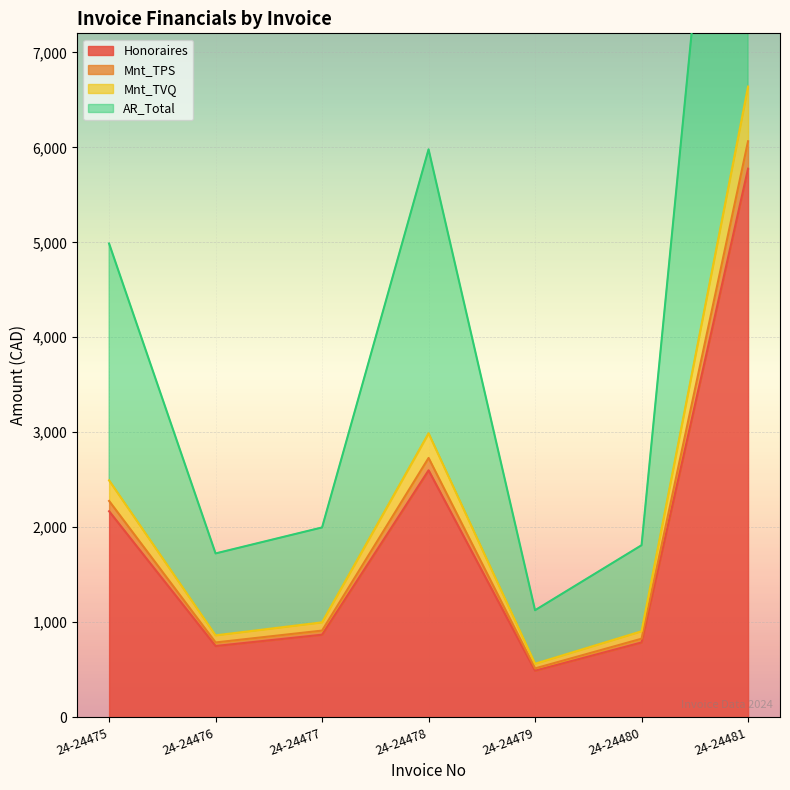

What is the value of the Mnt_TVQ point at the 5th from the left?

563.4